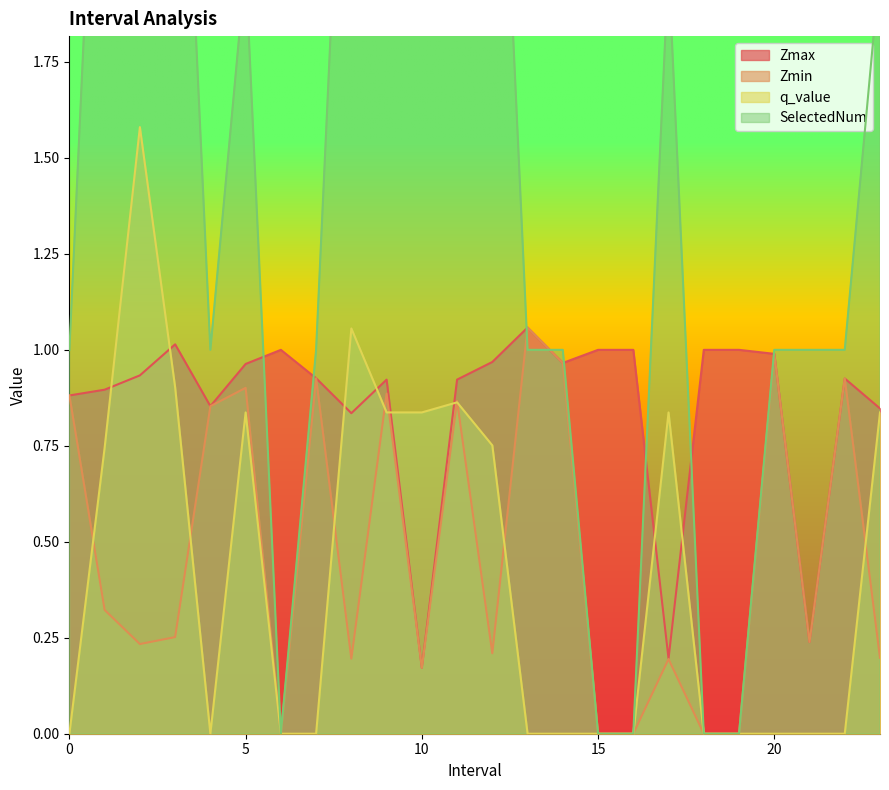

How many categories are shown in the chart?

24